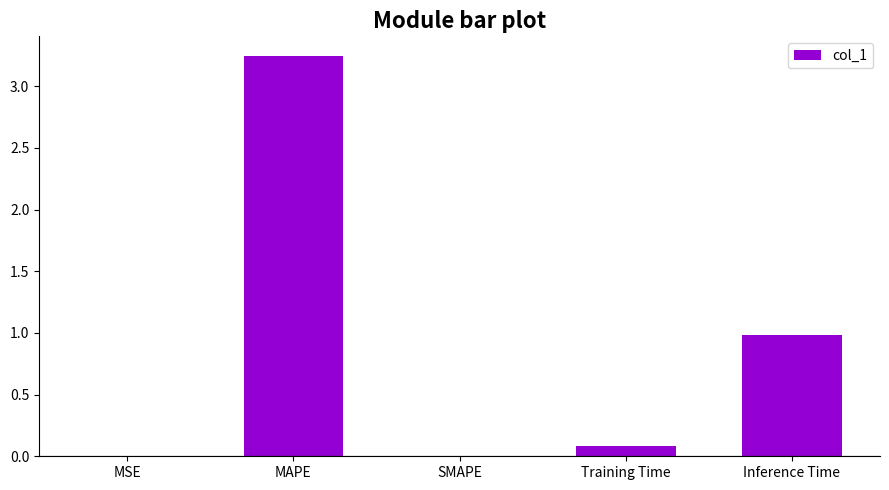

How many categories are shown in the chart?

5